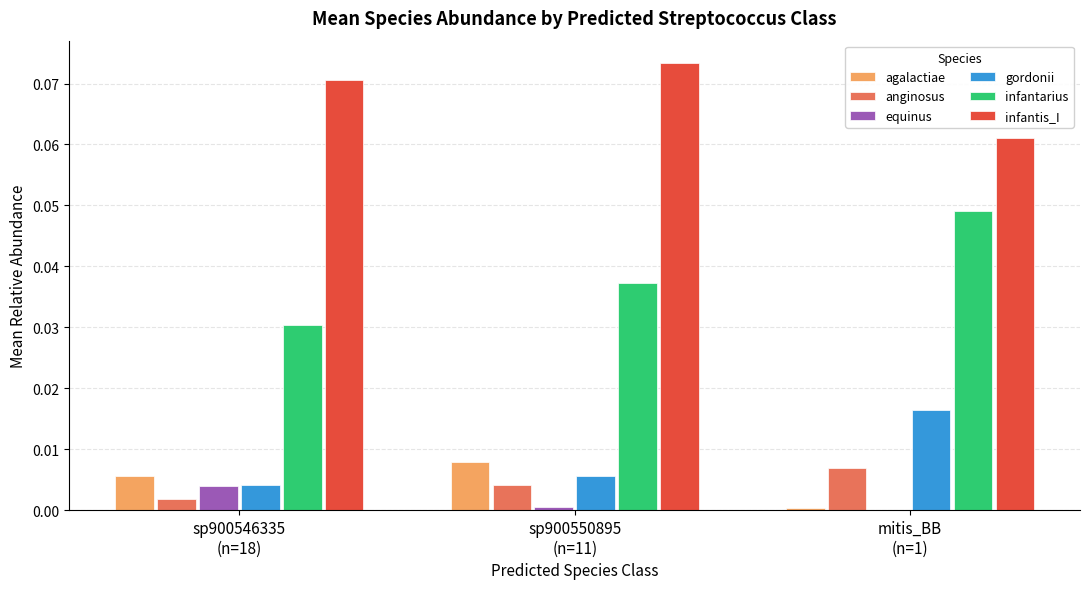

Count the infantis_I values in the range 0 to 1.

3